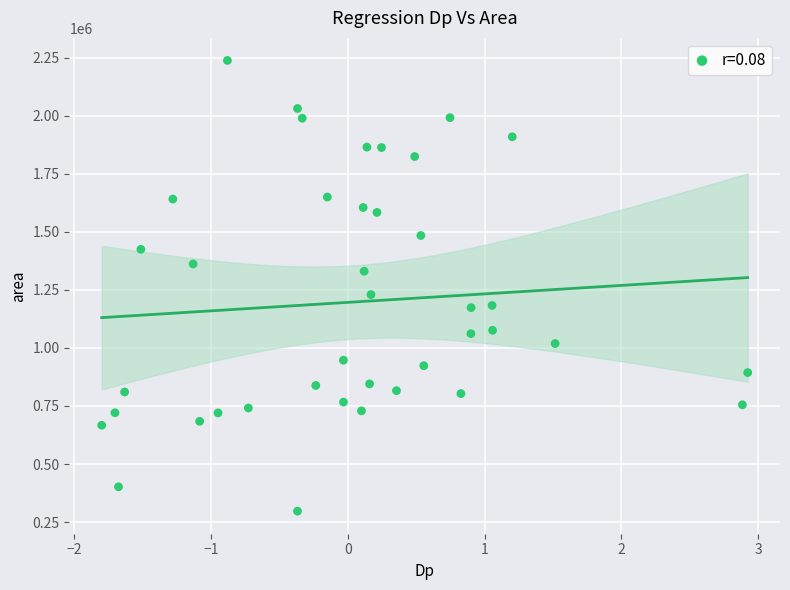

What is the range of Y values (max minus min)?

1940625